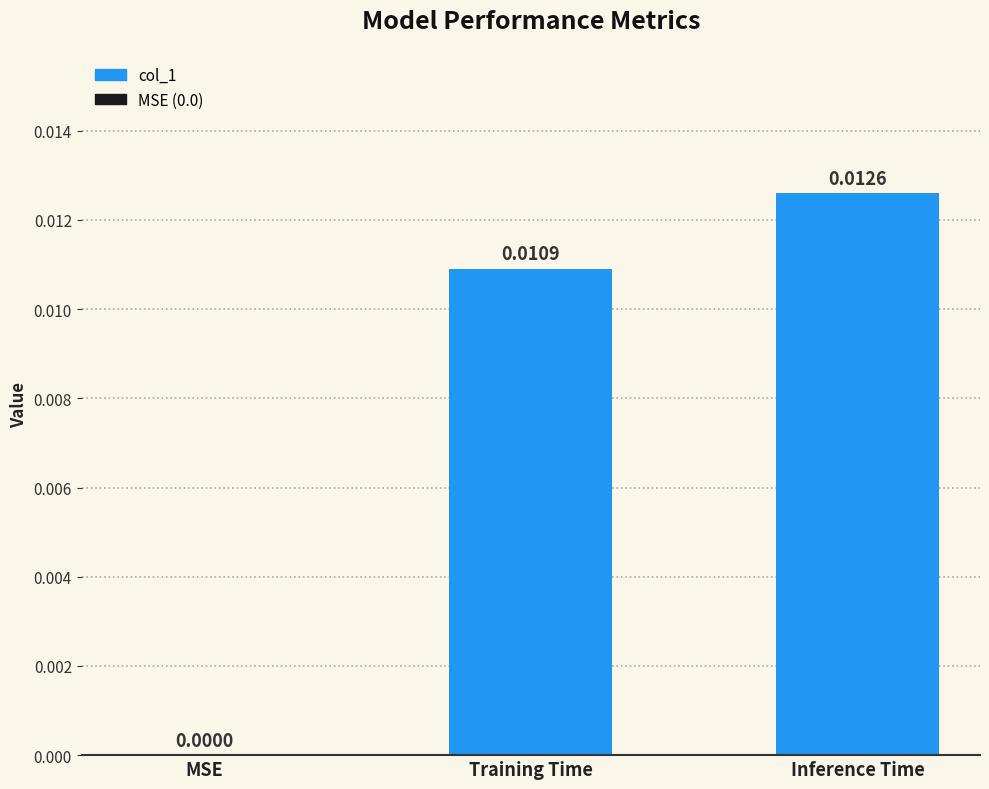

At which category does the chart reach its peak across all series?

Inference Time